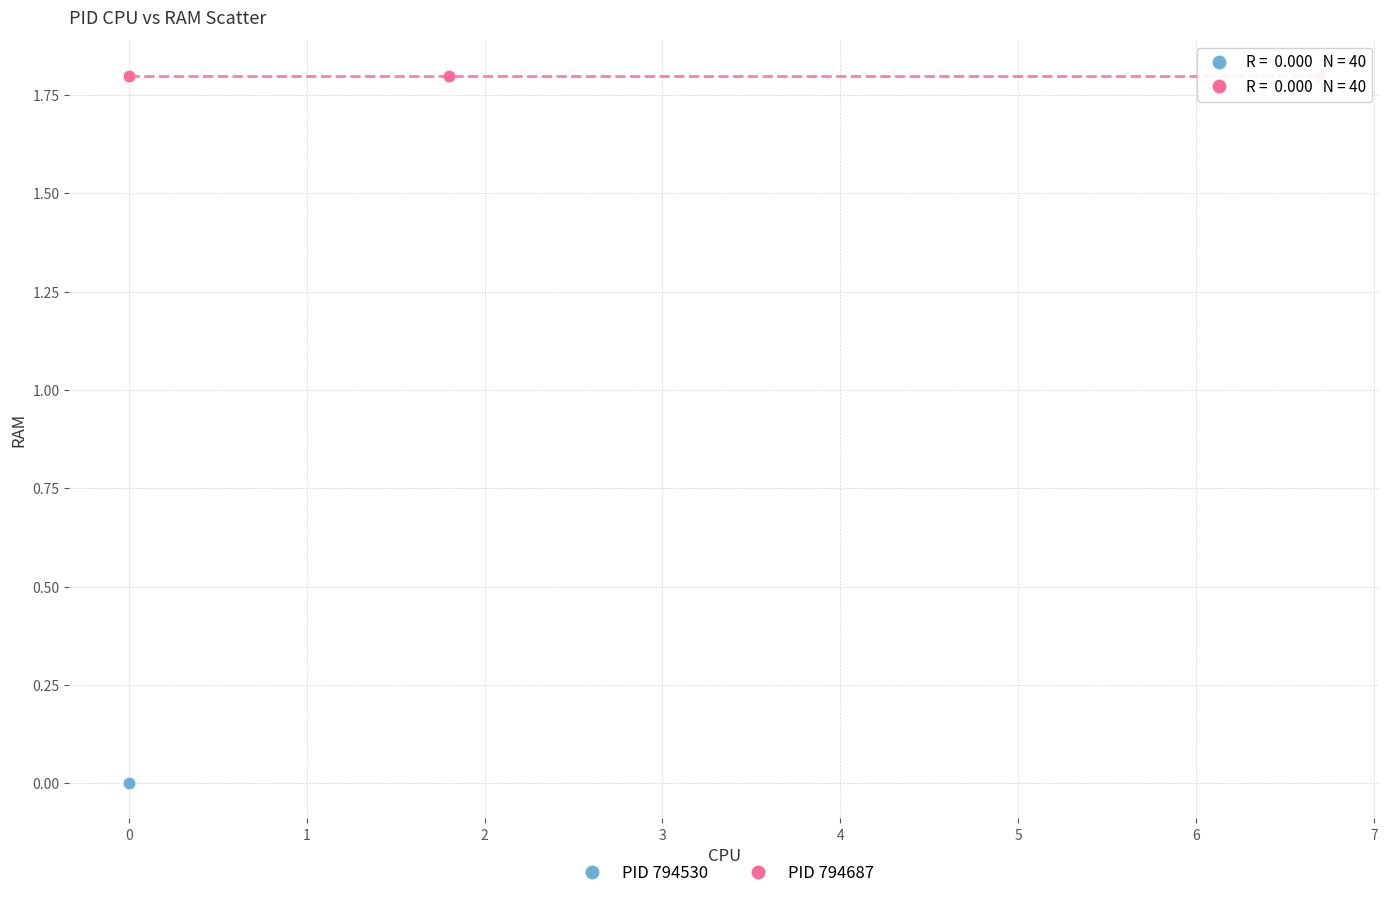

Which series contains the highest Y value?

PID 794687